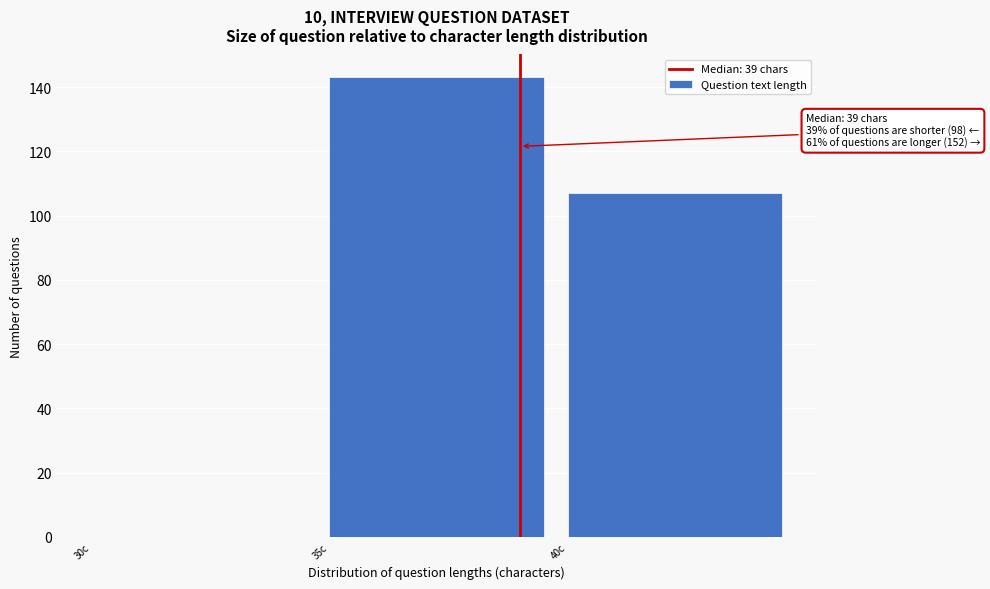

Over which range of the x-axis is the bar tallest?

35 to 40